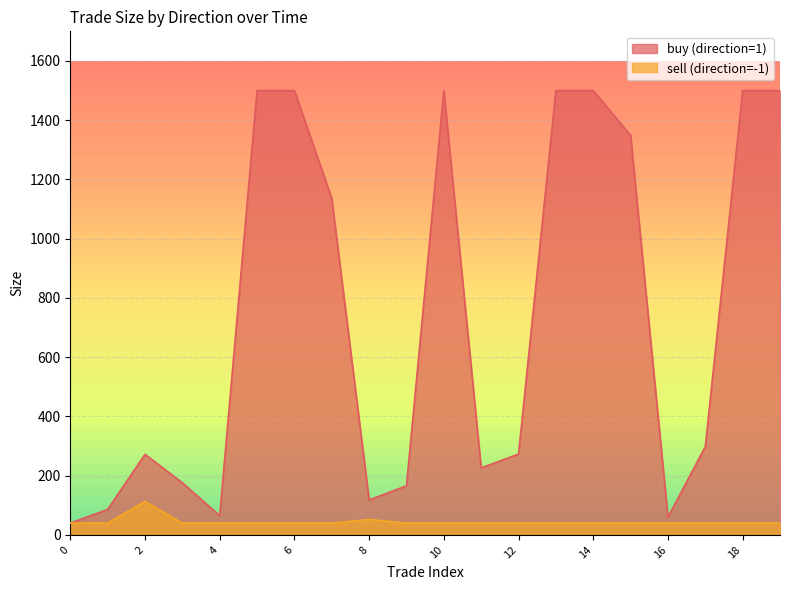

Where is the first local minimum for buy (direction=1)?

4